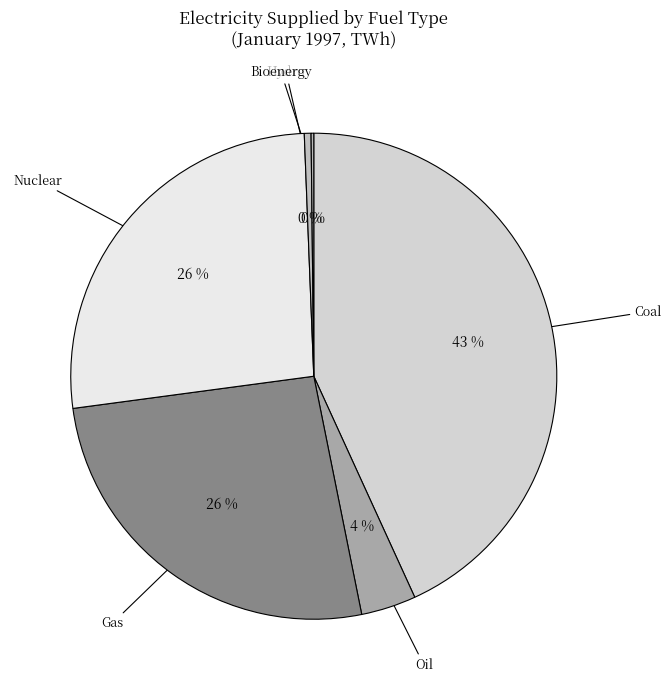

To the nearest percent, what is the difference between the largest and smallest slice percentages?

43%